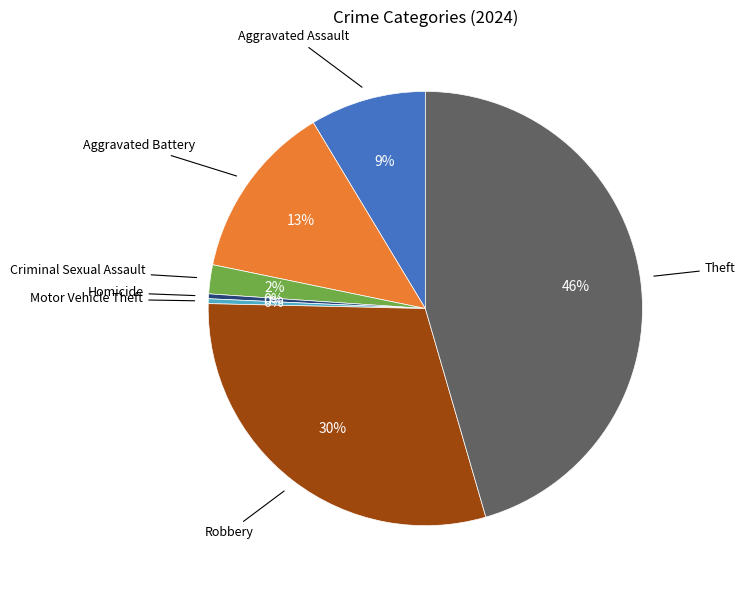

Is there a majority slice in this chart?

No